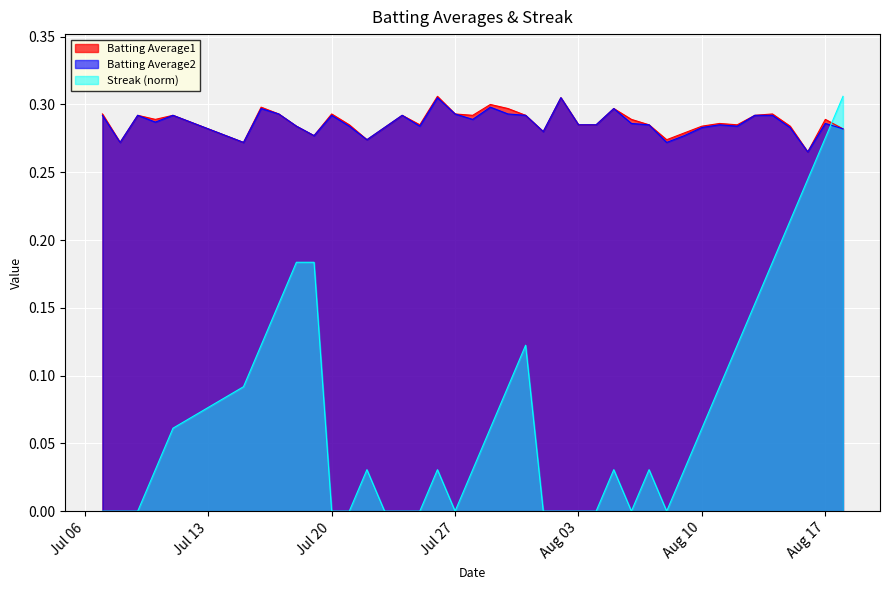

At which category is the sum across all series the highest?

2010-08-18